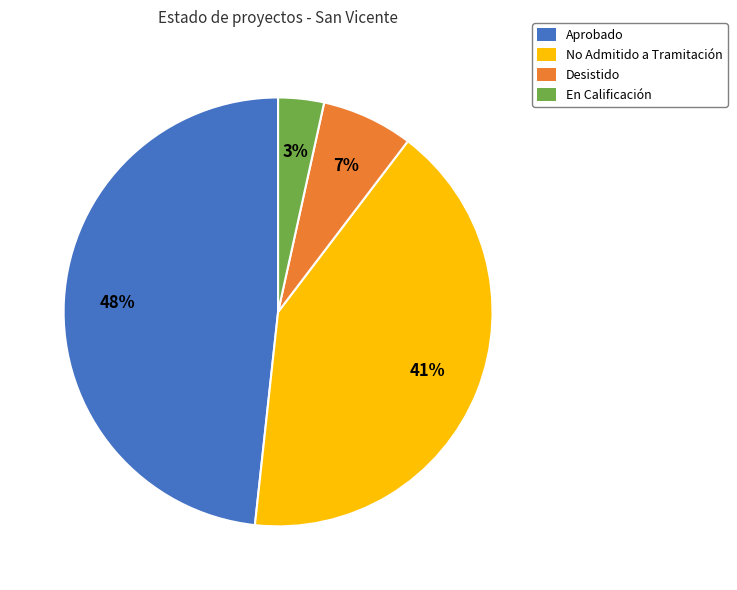

Do Aprobado and En Calificación together represent more than half of the pie?

Yes